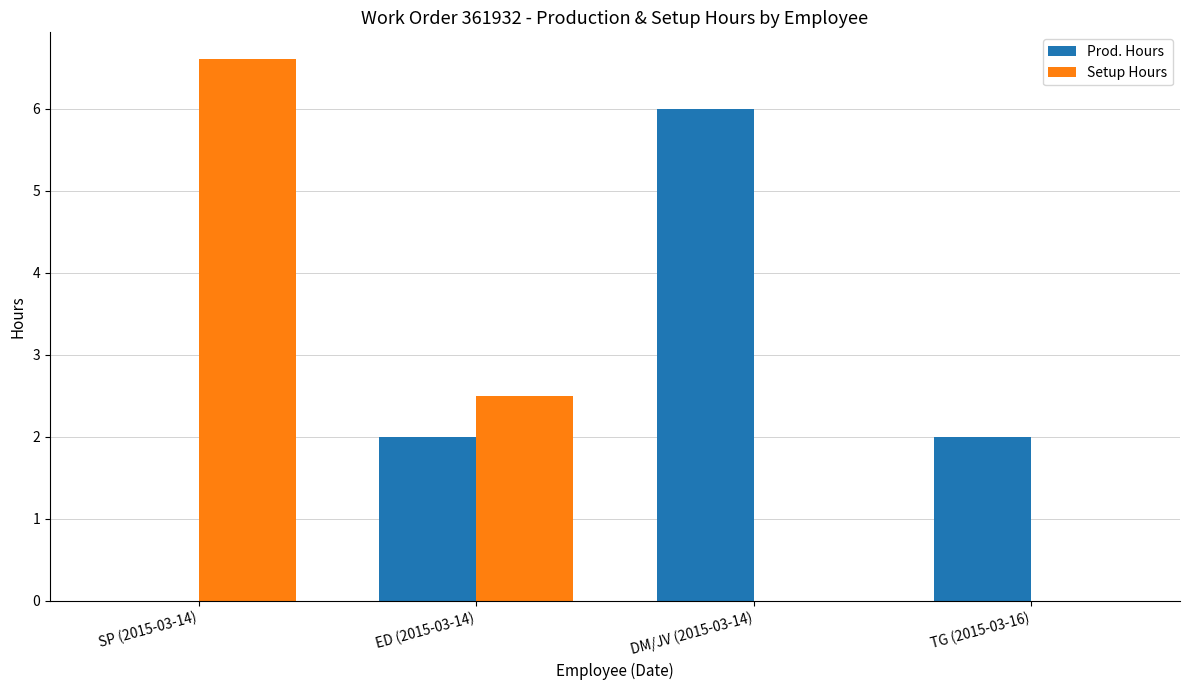

Which category has the highest value across all series?

SP (2015-03-14)